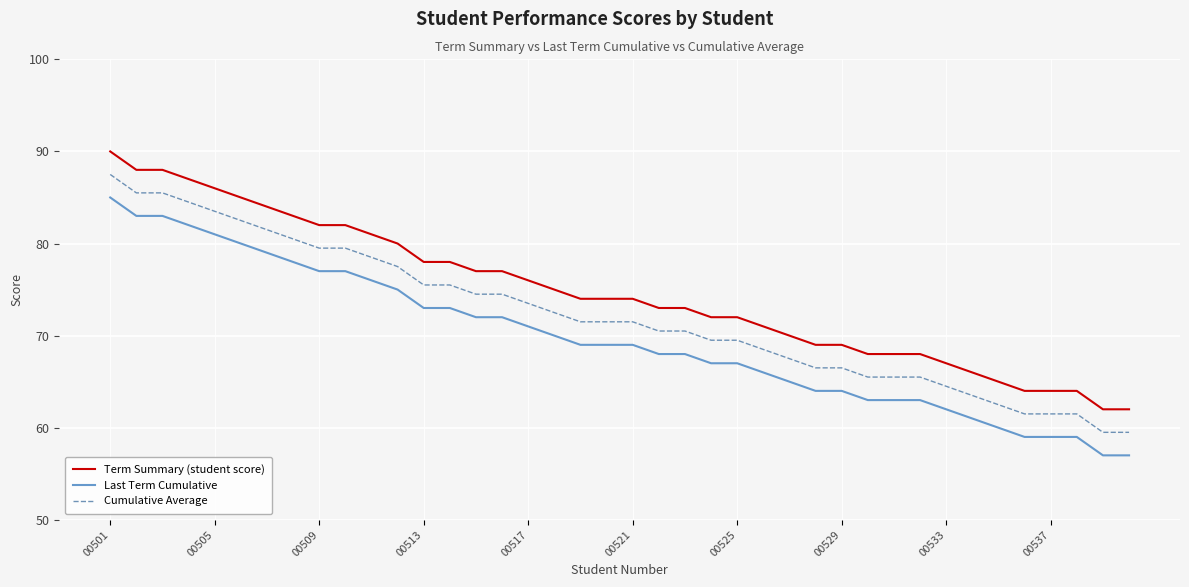

What is the minimum value for Term Summary (student score)?

62.0